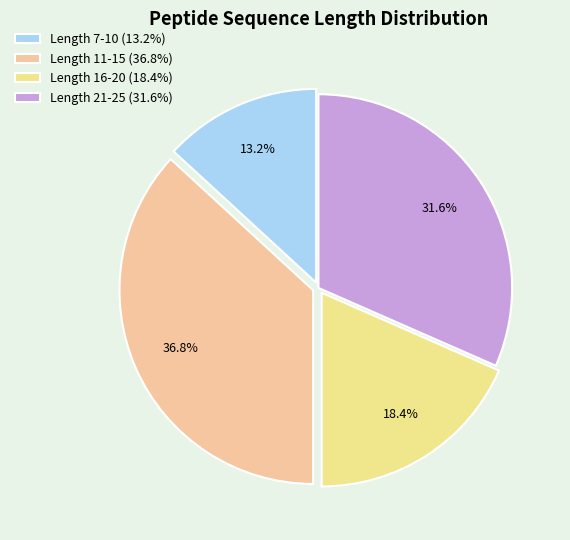

How many slices are in this pie chart?

4